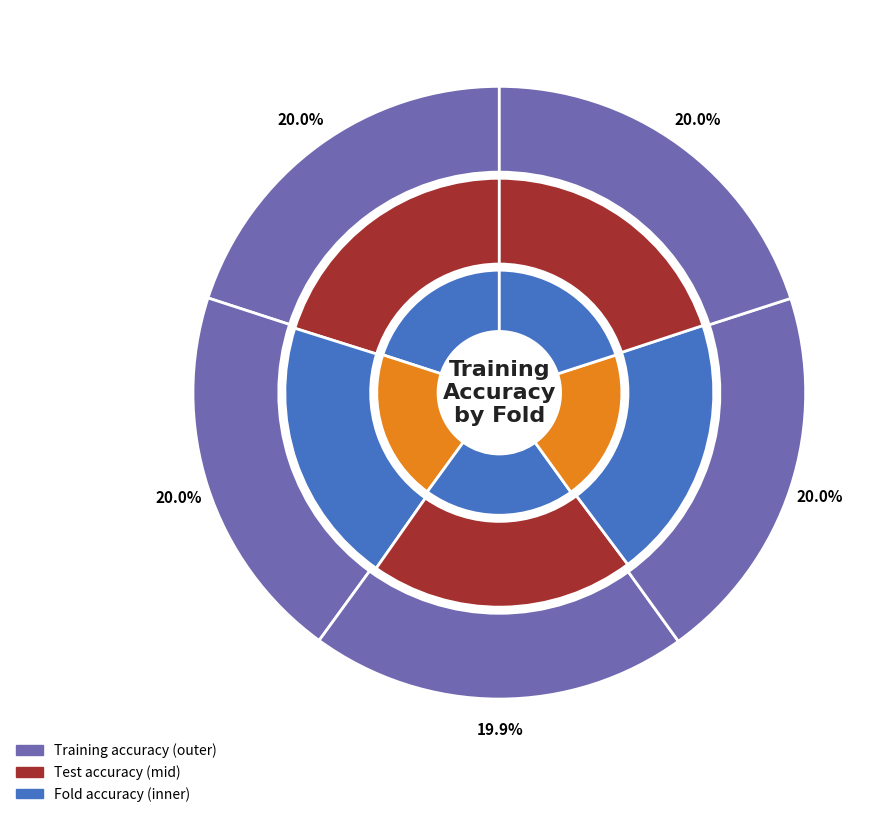

Combined, do Fold 0 and Fold 4 account for over 50%?

No